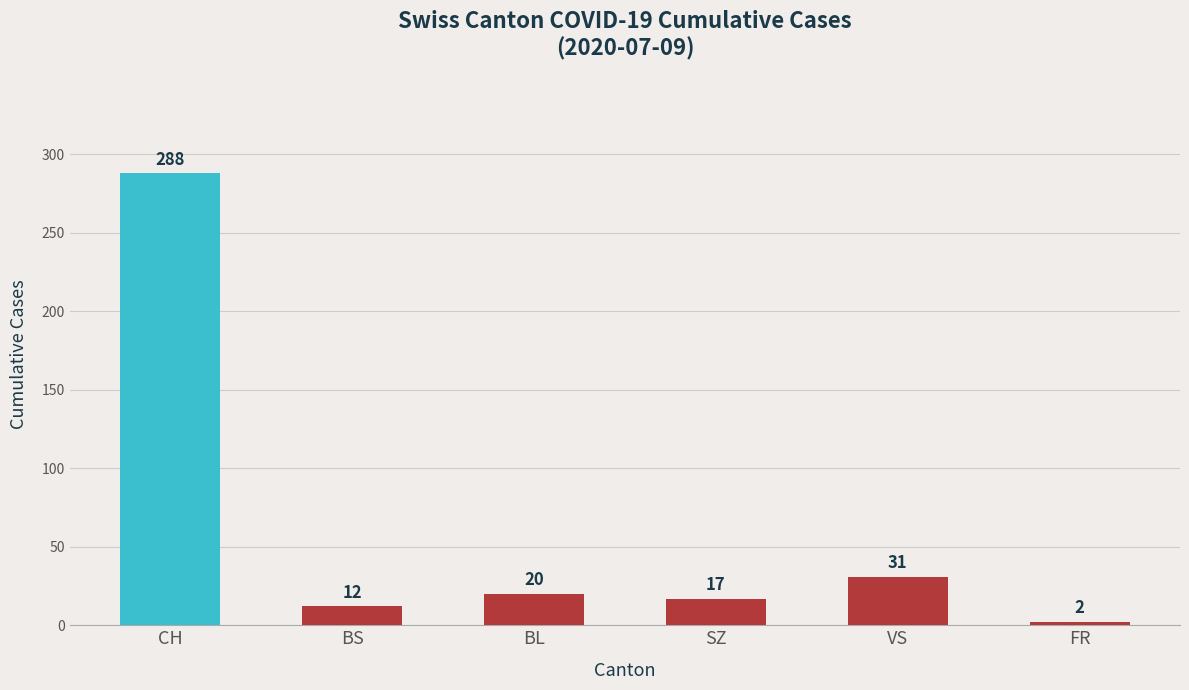

What is the maximum value shown in the chart?

288